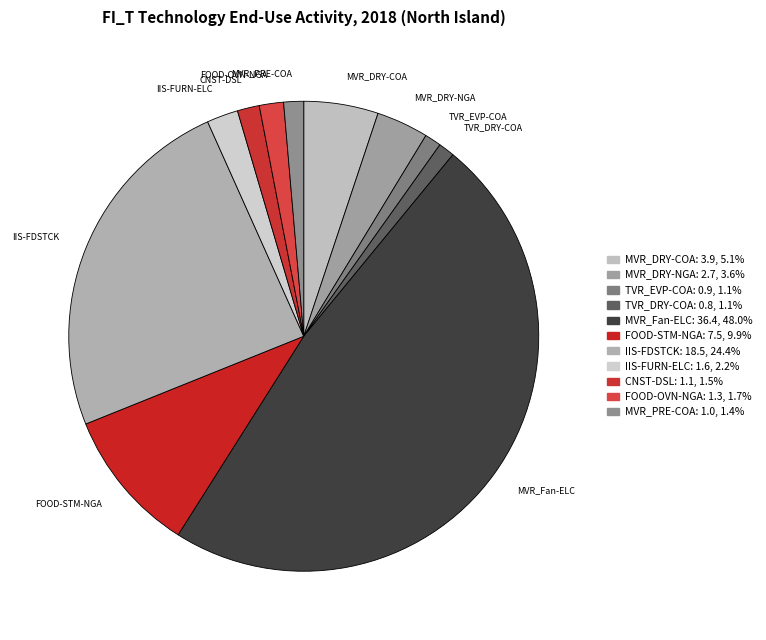

Is there a majority slice in this chart?

No